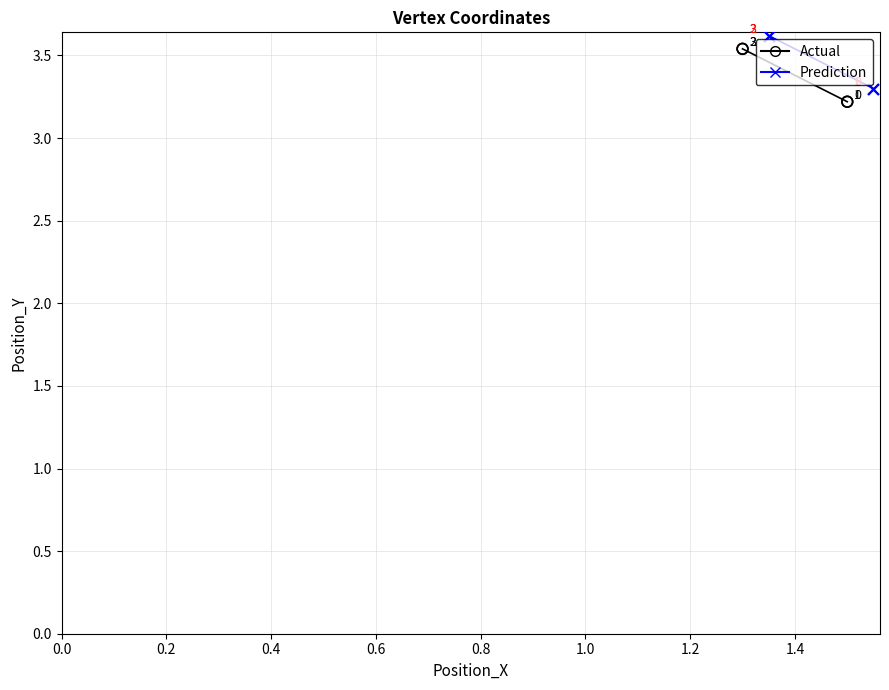

Which series reaches the maximum Y coordinate?

Prediction